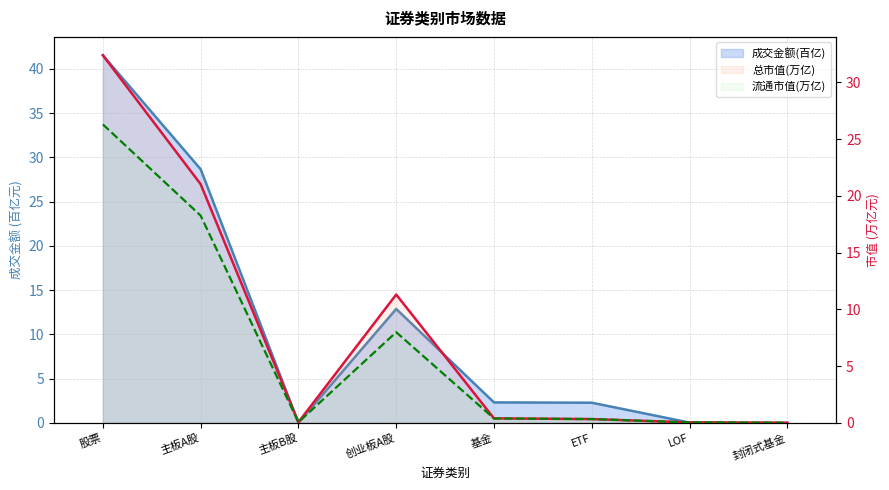

In 总市值(万亿), how many points are lower than both neighbors (excluding endpoints)?

1